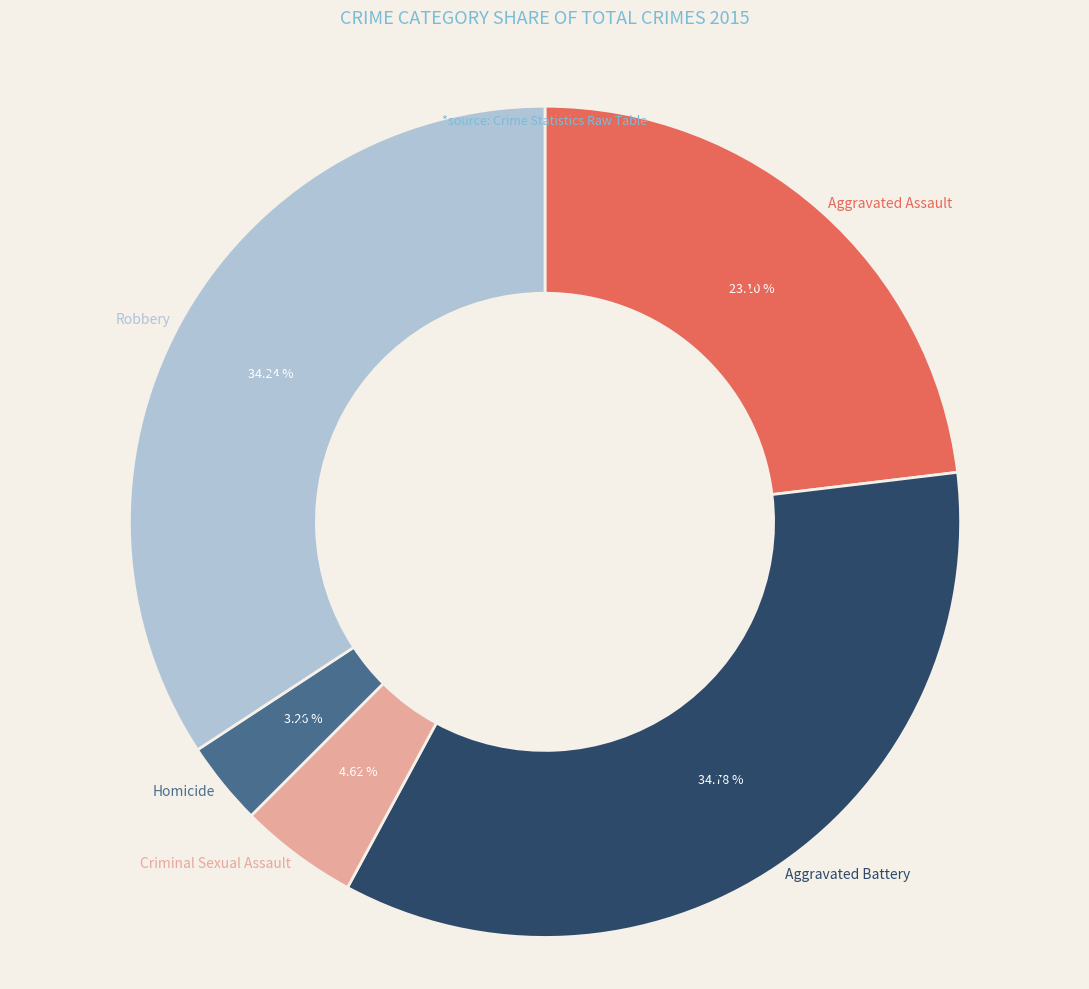

What is the smallest slice in the pie chart?

Homicide